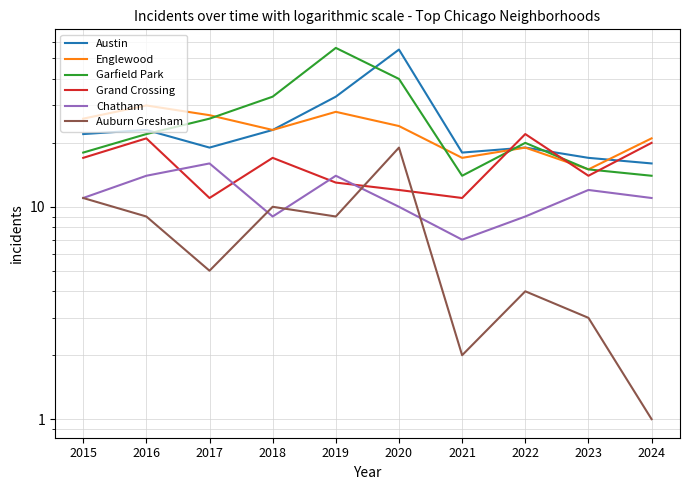

What is the smallest value displayed?

1